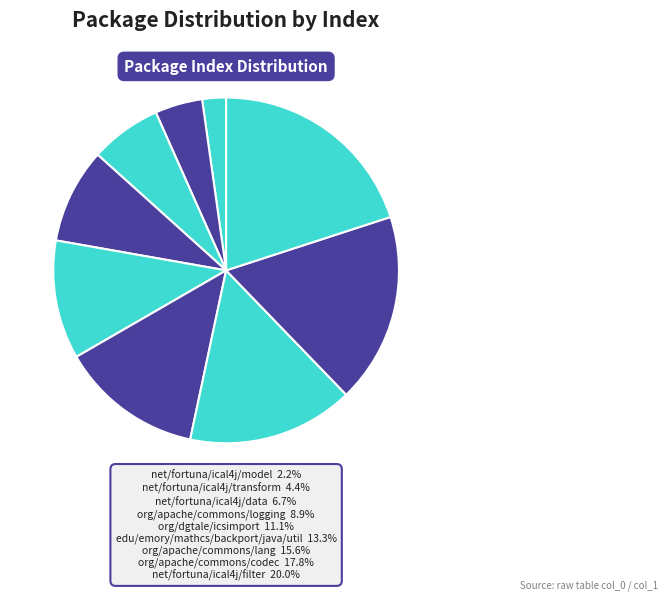

The org/apache/commons/lang slice represents 6% of the pie. True or false?

False